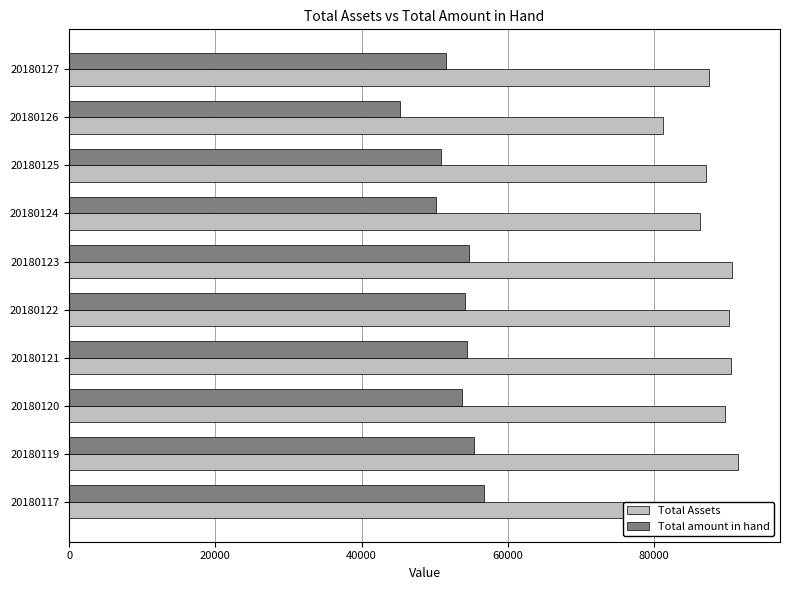

At 20180127, list the series in order from largest to smallest.

Total Assets, Total amount in hand